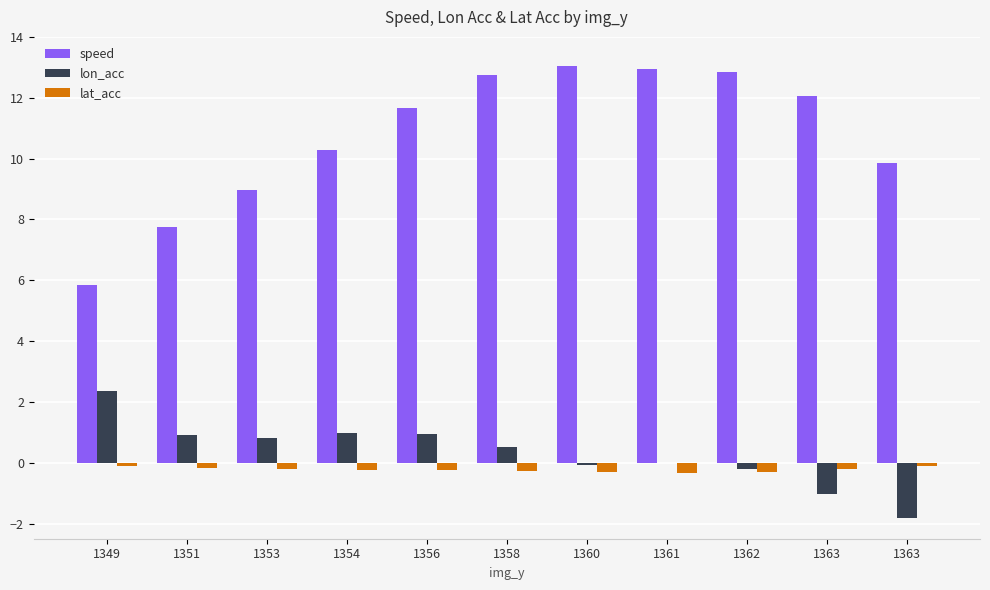

How many groups of bars are there?

11